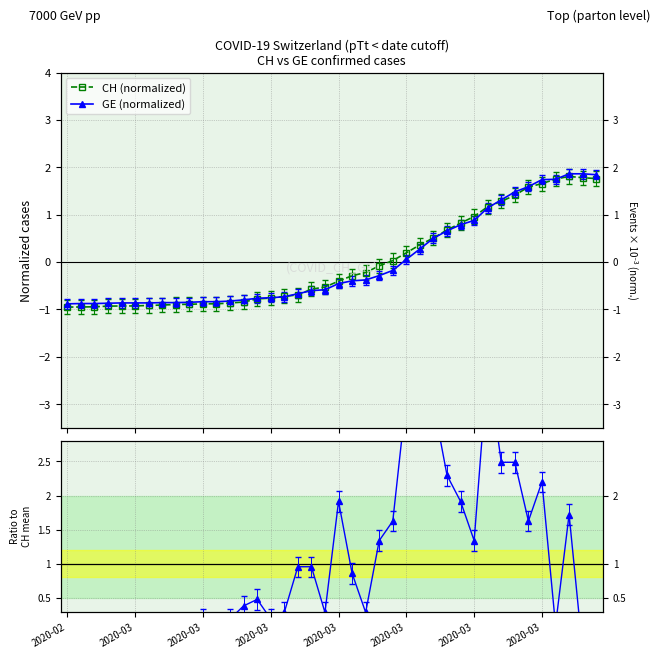

True or false: CH (normalized) has a value of 0.5 at 27.

True